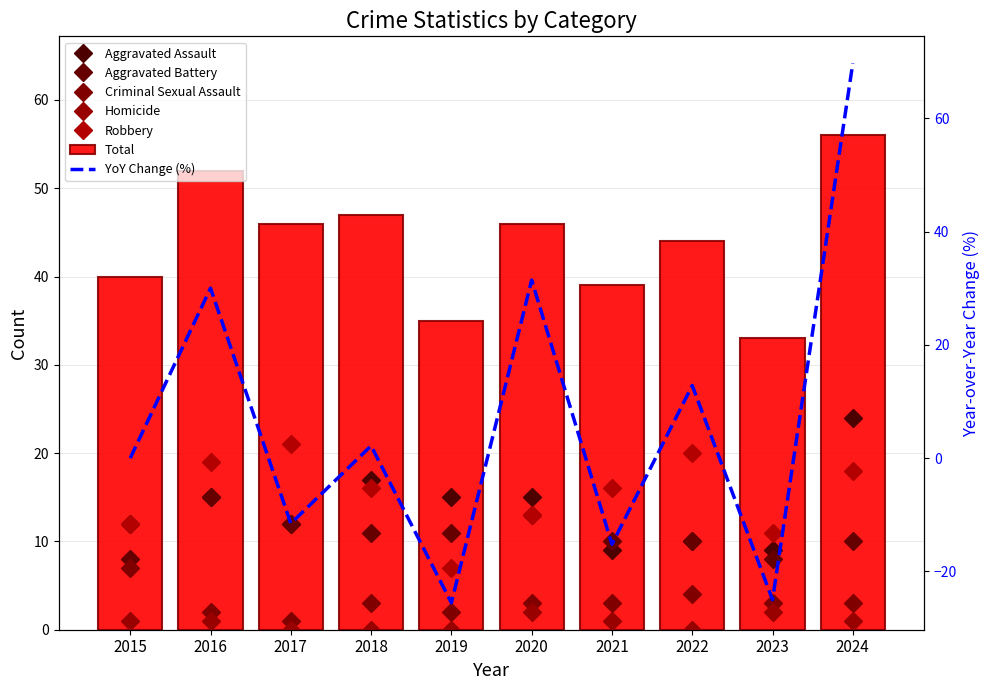

Between 2020 and 2017, which is larger?

2020